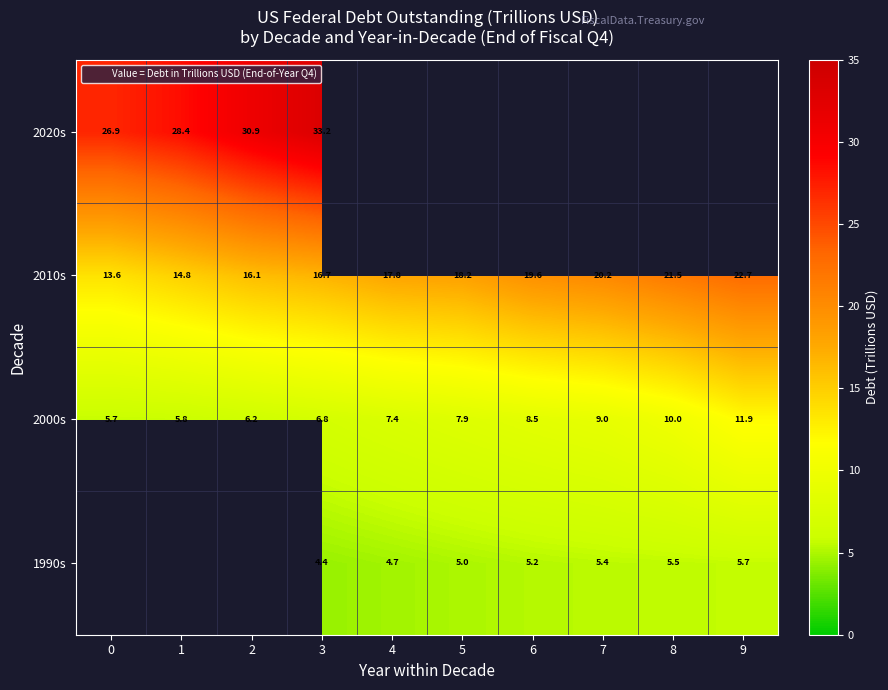

How many values in the 2000s series exceed 7?

6